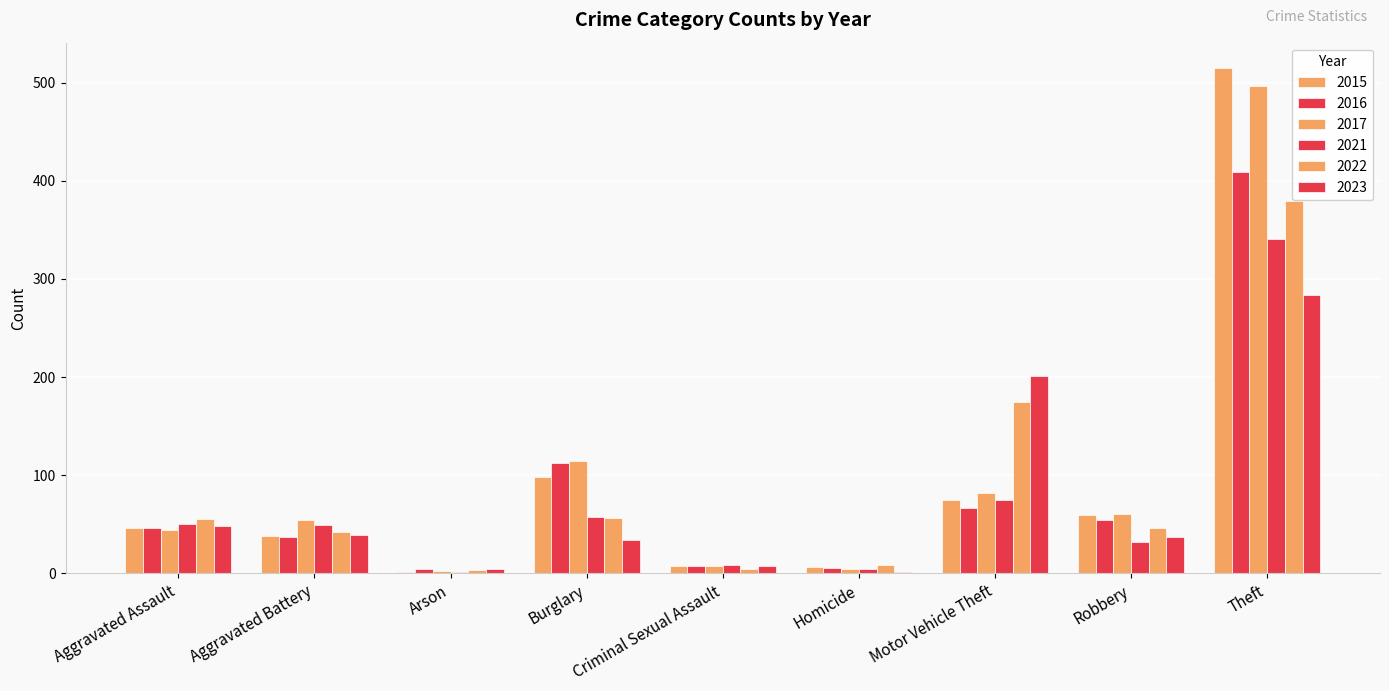

How many groups of bars are there?

9